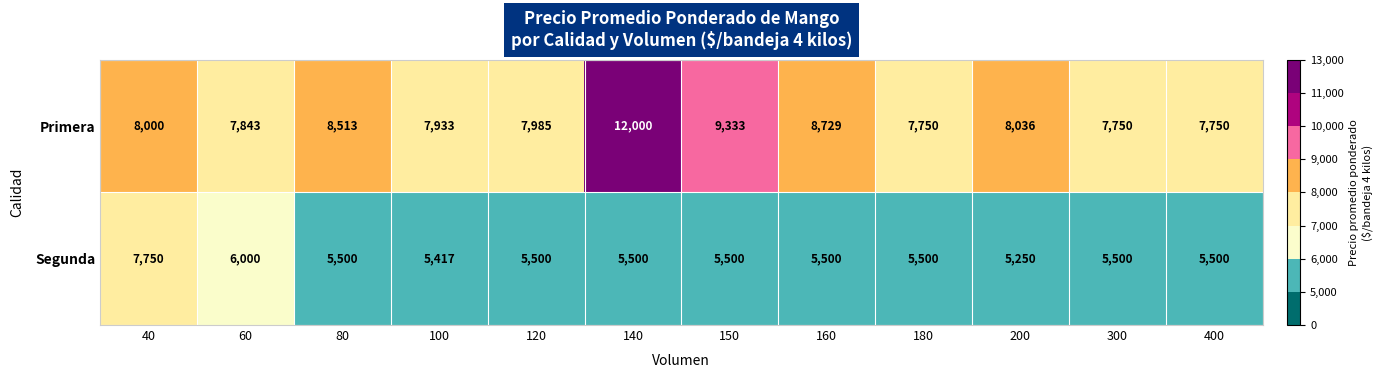

What is the difference between the Segunda values at 120 and 200?

250